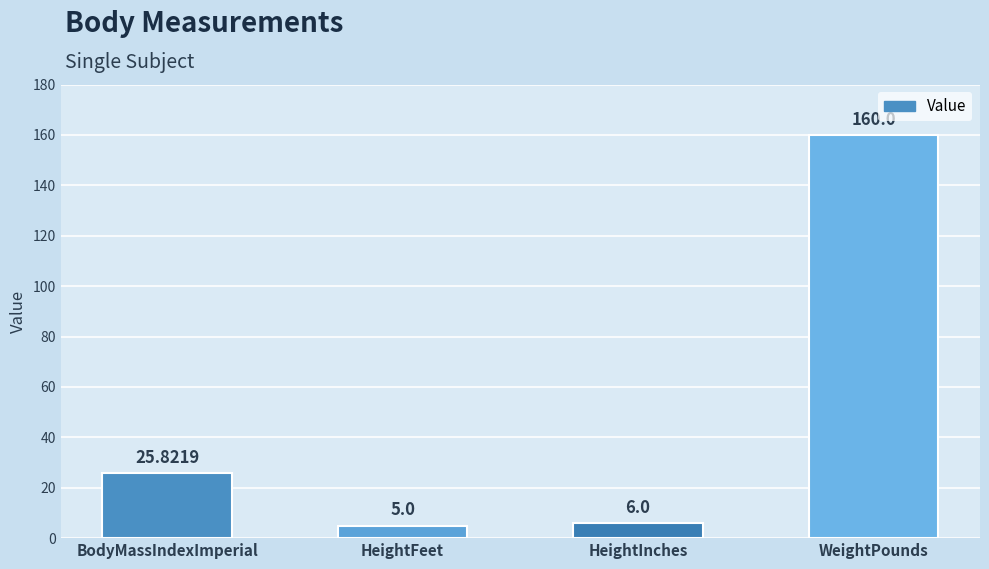

Between BodyMassIndexImperial and HeightFeet, which is larger?

BodyMassIndexImperial